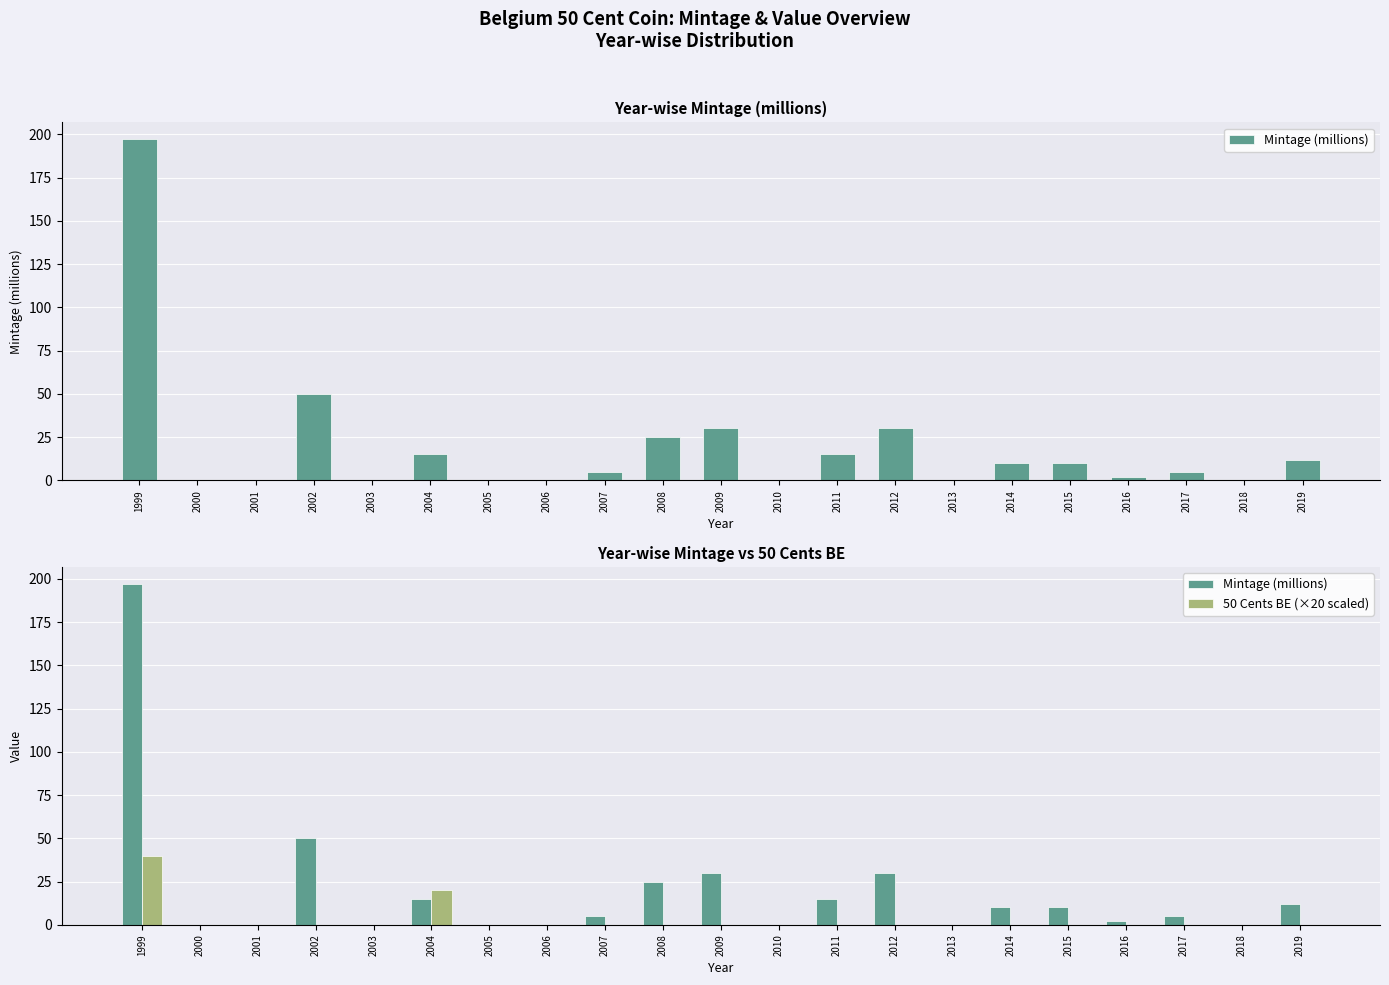

How many groups of bars are there?

21